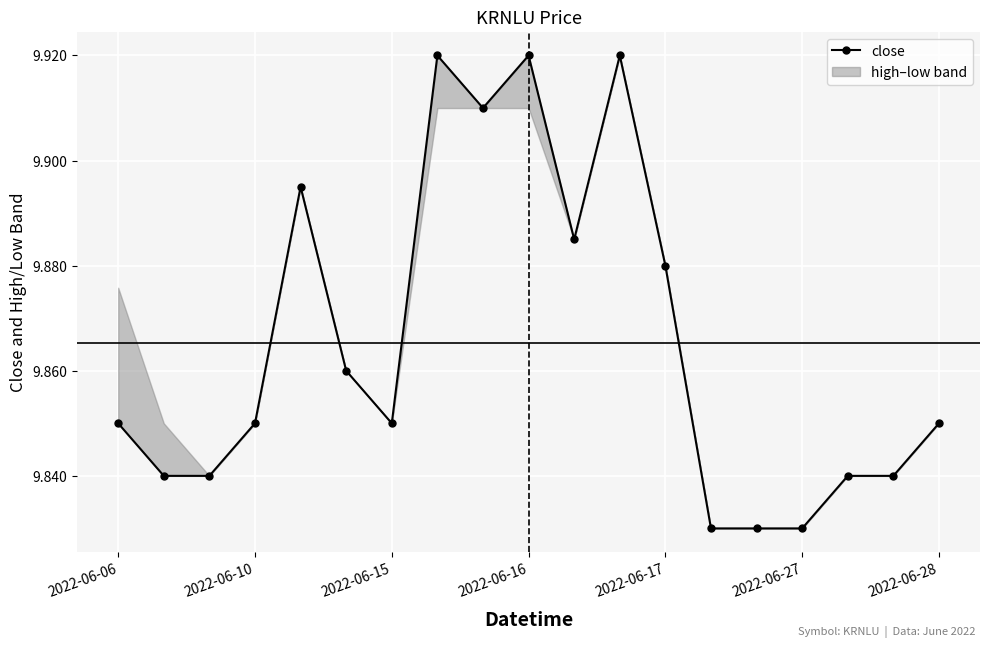

Reading left to right, transcribe all the data shown in this chart.

close: 9.8	9.8	9.8	9.8	9.9	9.9	9.8	9.9	9.9	9.9	9.9	9.9	9.9	9.8	9.8	9.8	9.8	9.8	9.8
high: 9.9	9.8	9.8	9.8	9.9	9.9	9.8	9.9	9.9	9.9	9.9	9.9	9.9	9.8	9.8	9.8	9.8	9.8	9.8
low: 9.8	9.8	9.8	9.8	9.9	9.9	9.8	9.9	9.9	9.9	9.9	9.9	9.9	9.8	9.8	9.8	9.8	9.8	9.8